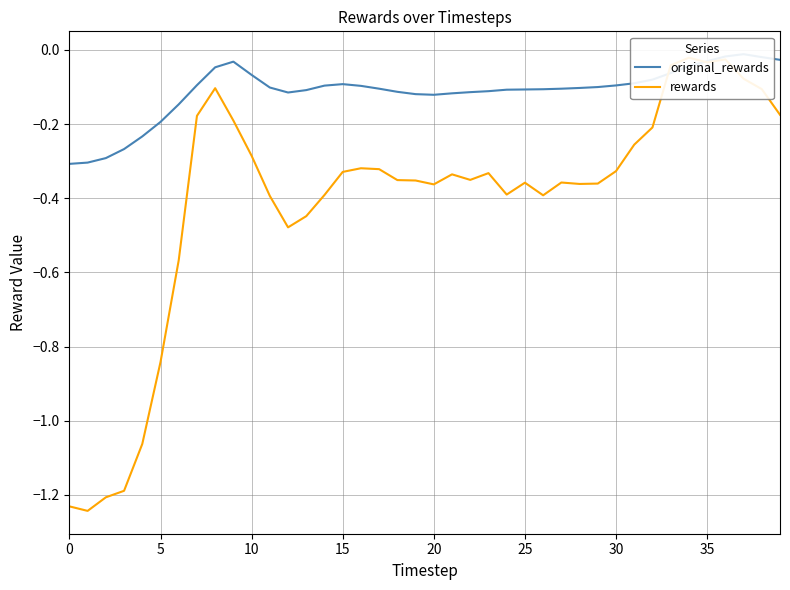

True or false: original_rewards has more than 2 interior local peaks.

True